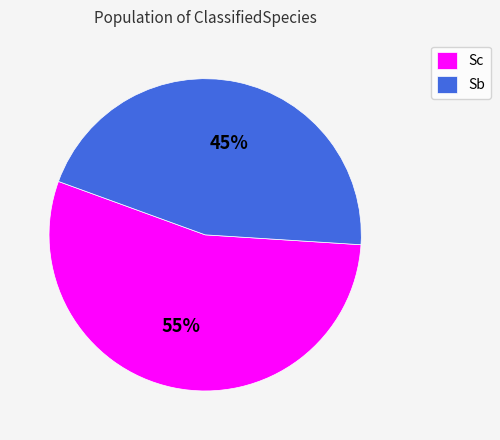

Which category has the biggest portion of the pie?

Sc